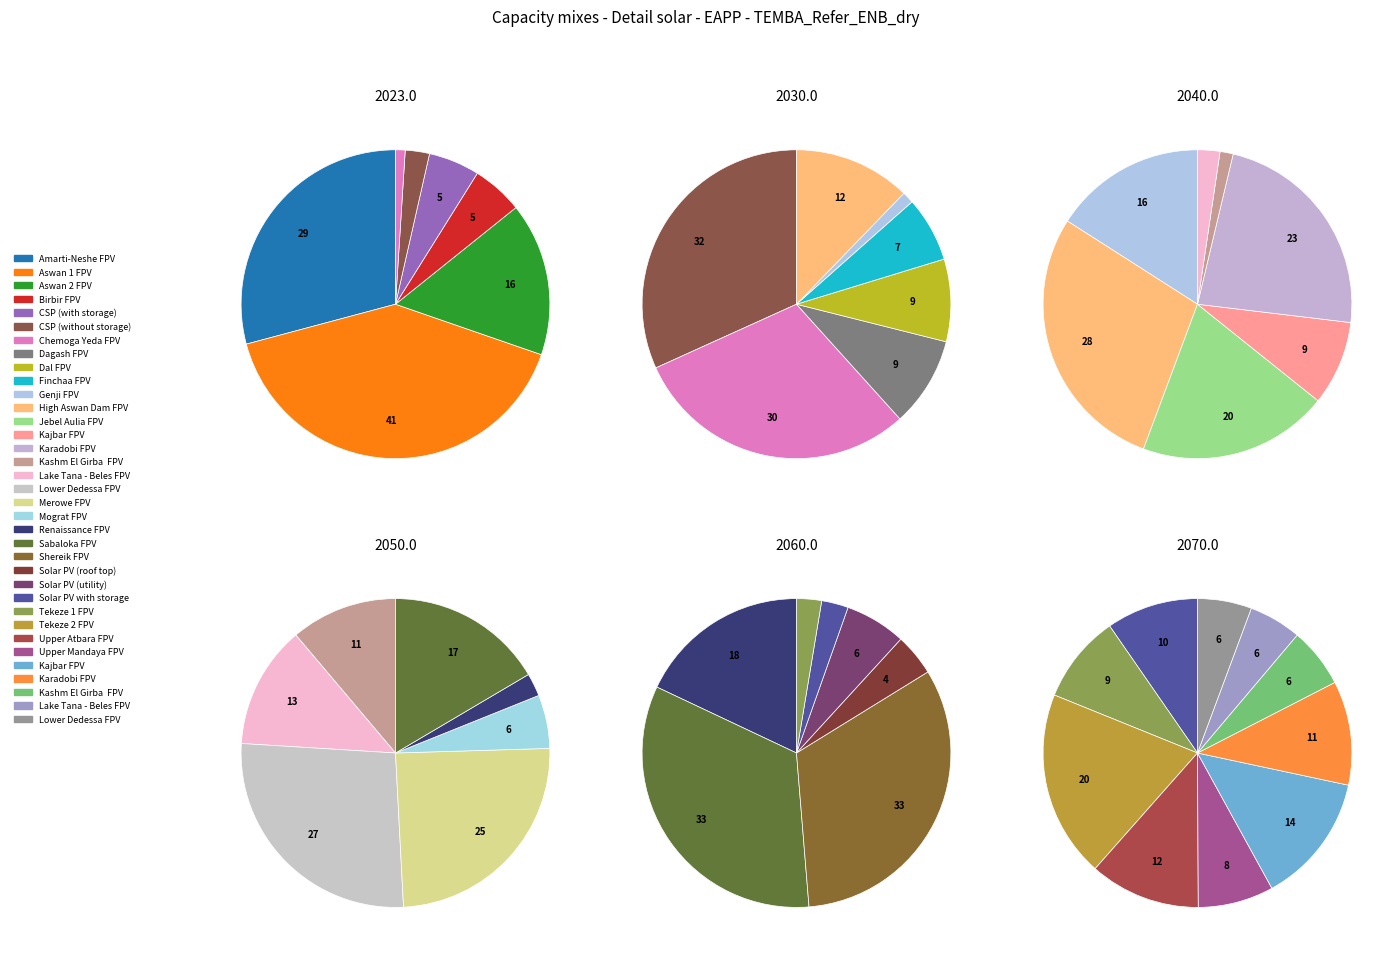

Is there any slice that represents more than half of the pie?

No